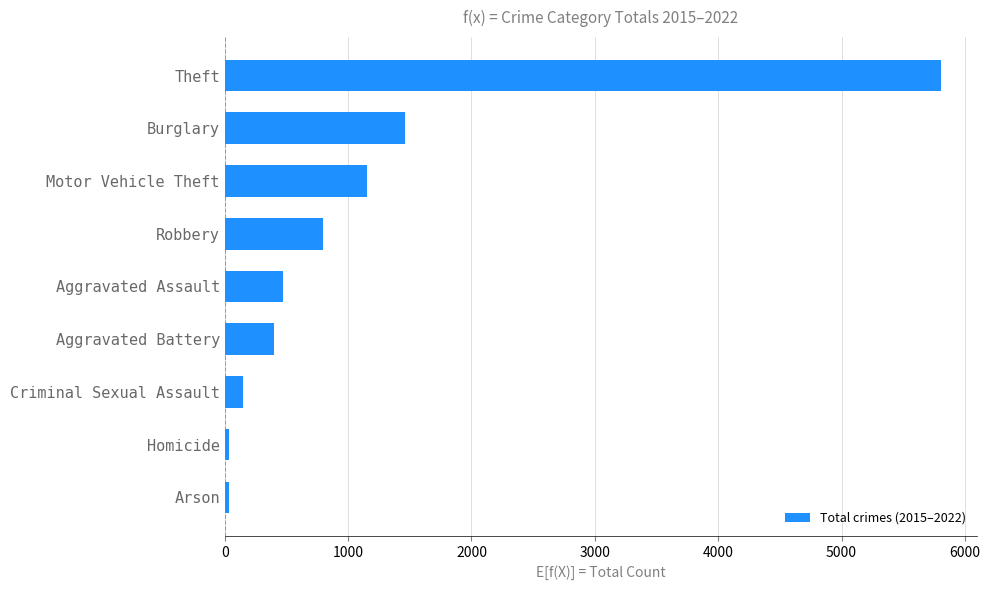

Reading bottom to top, list all the values displayed in this chart.

31	31	151	400	469	798	1154	1464	5807